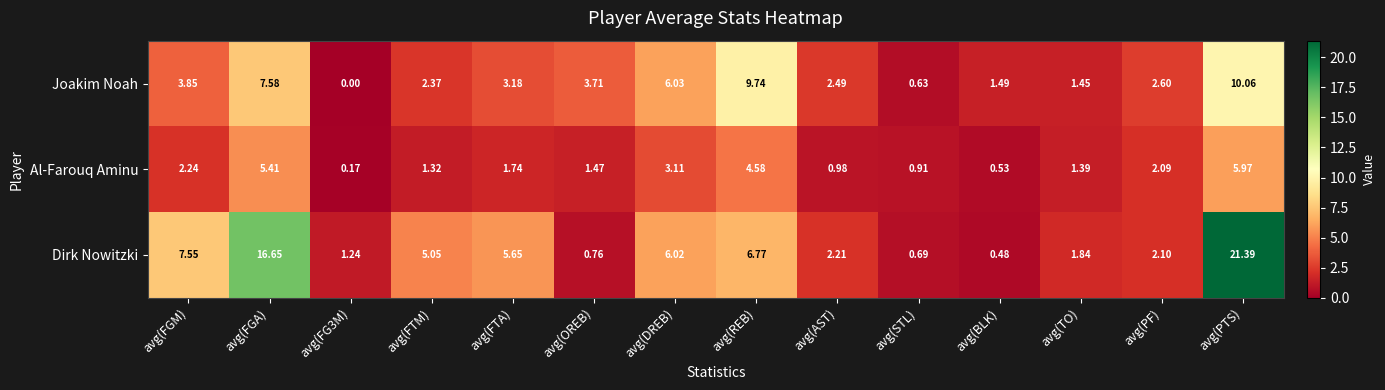

Which series changed the most between avg(FGA) and avg(BLK)?

Dirk Nowitzki